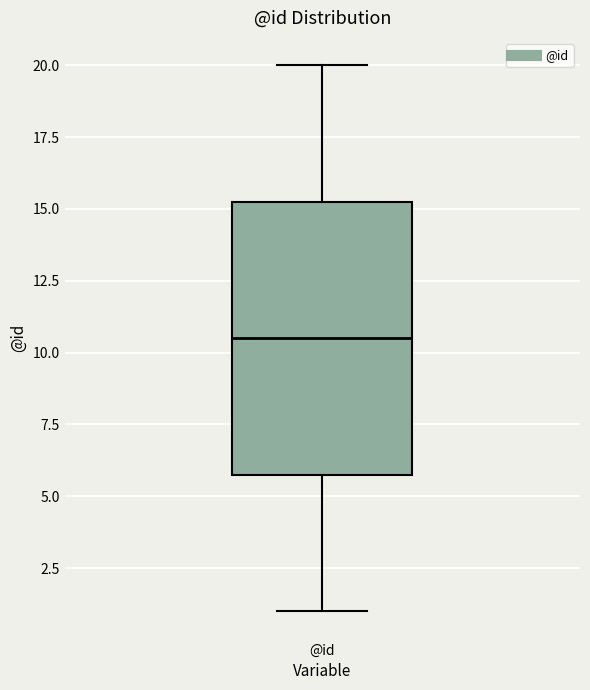

Transcribe this box plot: give where the median line is, the range the box spans, and where the two whiskers end, as read against the y-axis. The values are not printed on the chart, so give them approximately, as read against the axis.

median 10.5, box 6.0 to 15.5, whiskers 1.0 to 20.0